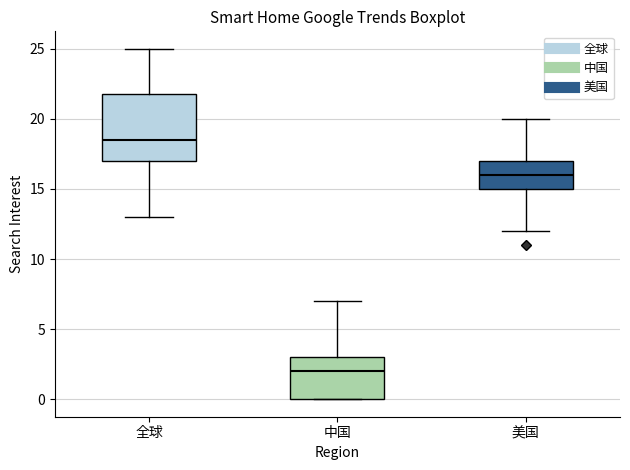

Reading left to right, read every box against the y-axis: the position of its median line, the range the box covers, and the ends of its whiskers. The values are not printed on the chart, so give them approximately, as read against the axis.

全球: median 18.5, box 17.0 to 22.0, whiskers 13.0 to 25.0
中国: median 2.0, box 0.0 to 3.0, whiskers 0.0 to 7.0
美国: median 16.0, box 15.0 to 17.0, whiskers 12.0 to 20.0